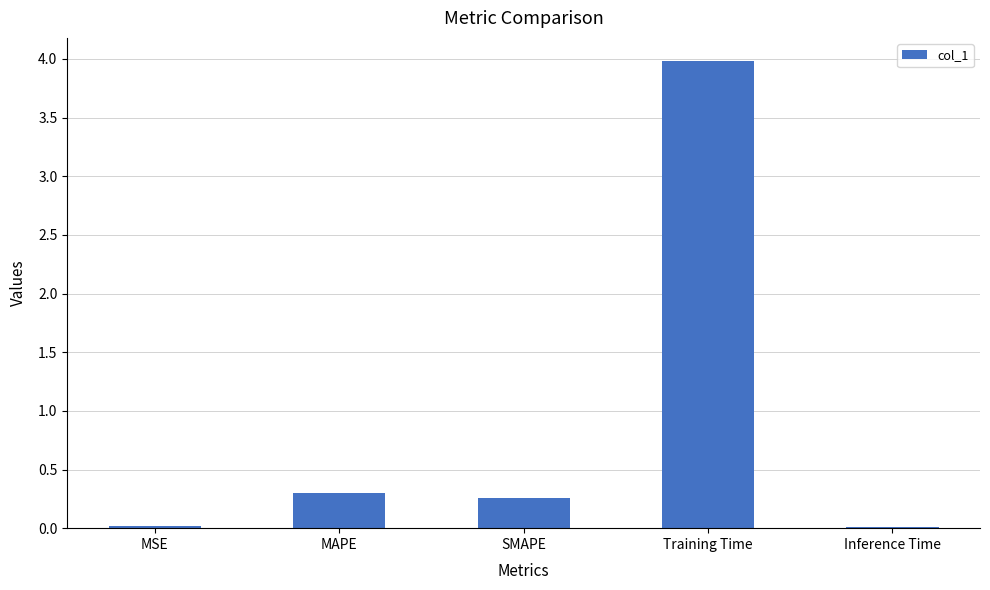

The value at MAPE is 0.3. True or false?

True